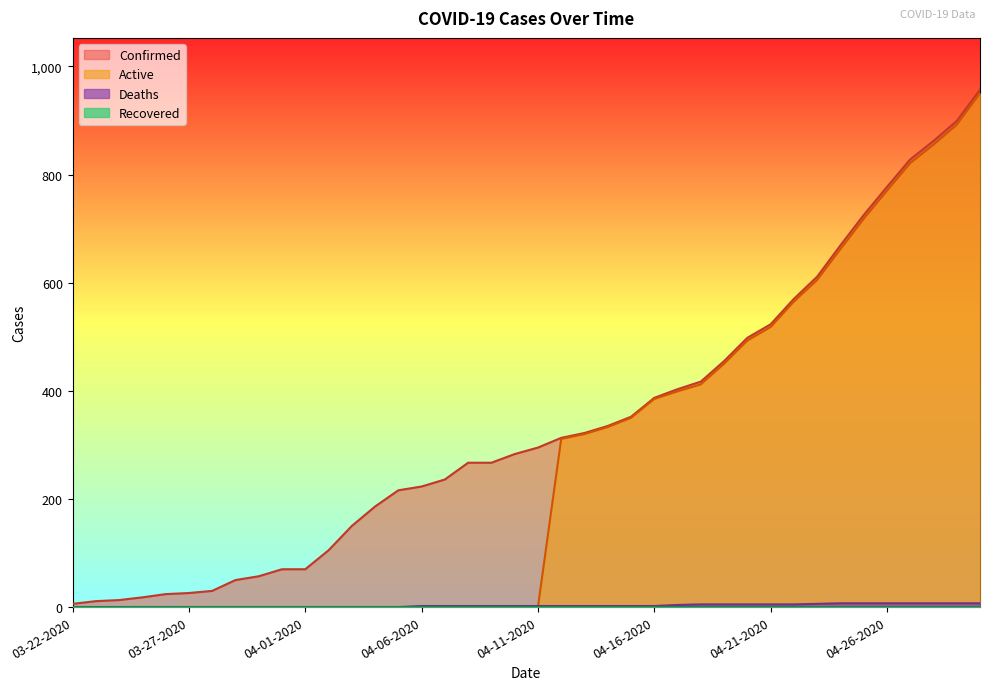

At which label is Deaths closest to 3?

04-06-2020